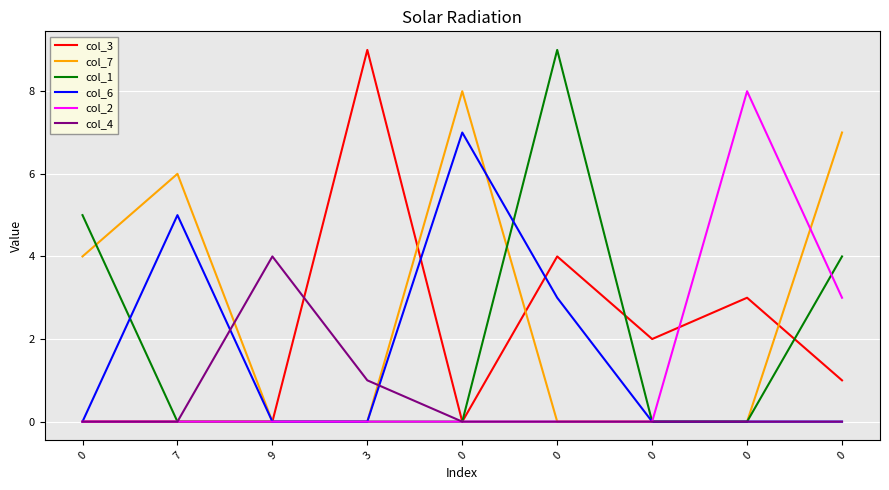

In col_3, how many points are higher than both neighbors (excluding endpoints)?

3